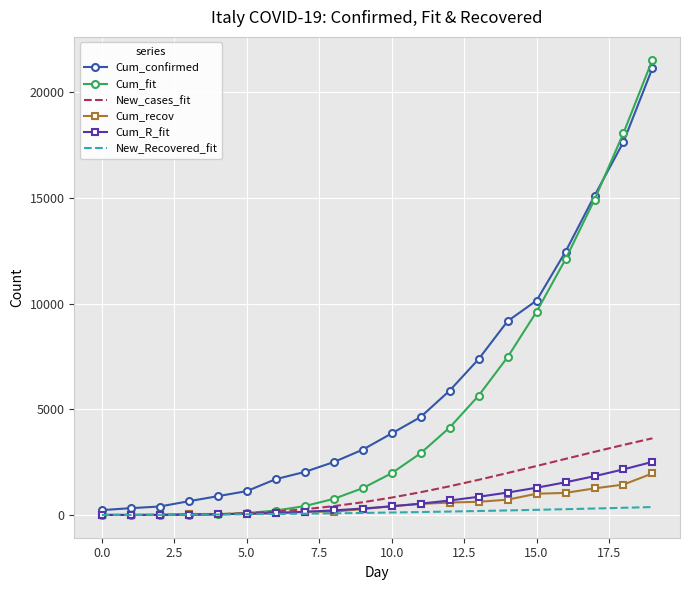

What are all the series names shown in the legend?

Cum_confirmed, Cum_fit, New_cases_fit, Cum_recov, Cum_R_fit, New_Recovered_fit